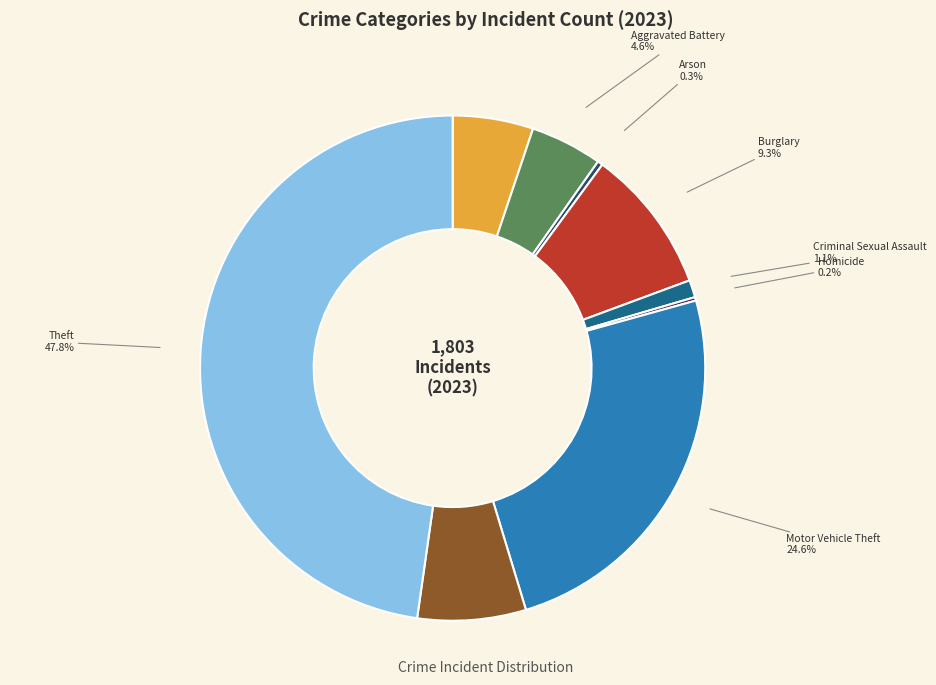

Is there a majority slice in this chart?

No